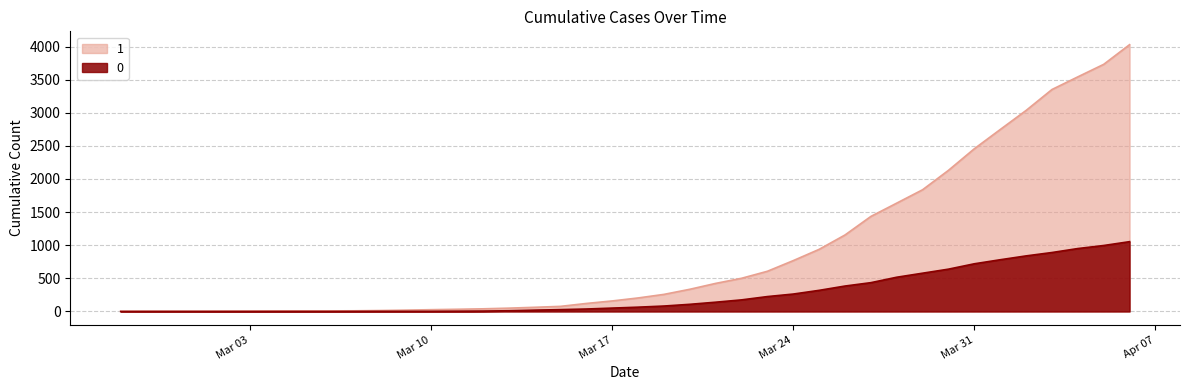

Reading left to right, what are all the values shown in this chart?

0: 0	0	0	0	0	0	0	0	0	1	2	2	2	4	6	11	20	28	37	51	65	82	108	140	175	225	263	319	384	435	517	578	639	720	781	839	890	950	996	1054
1: 3	4	4	4	5	6	8	9	9	10	14	20	27	33	40	50	63	77	121	159	204	258	335	424	501	607	768	938	1155	1435	1636	1838	2131	2457	2747	3035	3351	3542	3731	4028